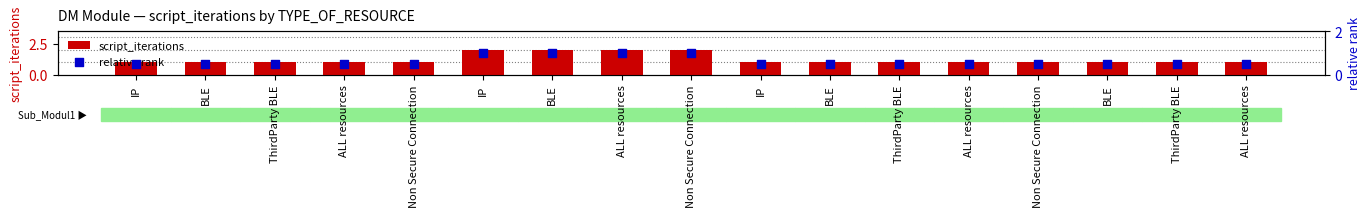

What is the total value across all series at ThirdParty BLE?

1.5